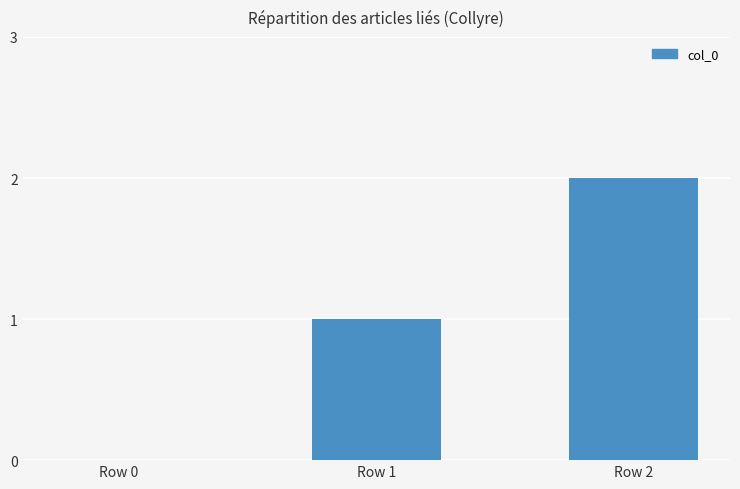

True or false: the data shows 2 at Row 2.

True